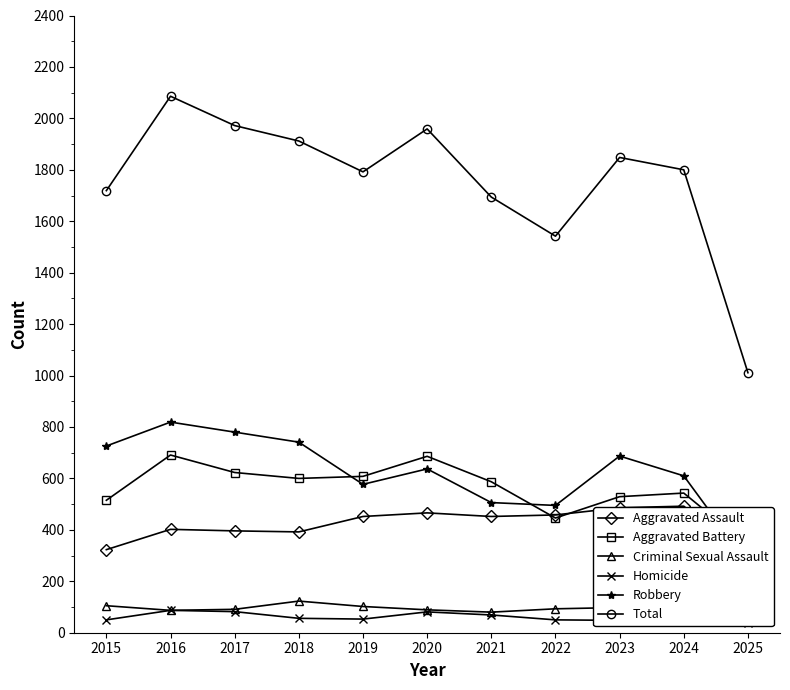

True or false: Homicide has a value of 21 at 2023.

False